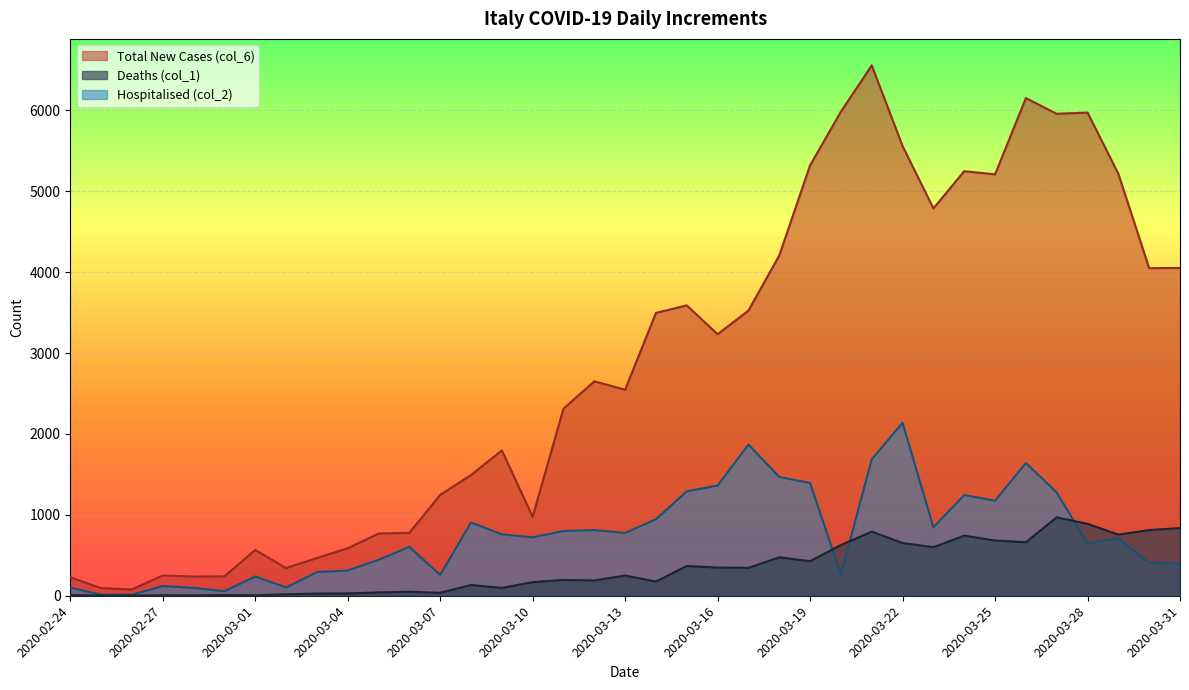

At which label is Deaths (col_1) closest to 485?

2020-03-18